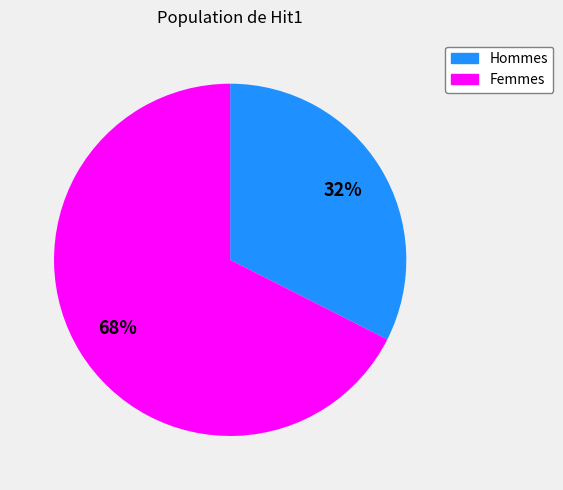

Does any single category account for the majority?

Yes